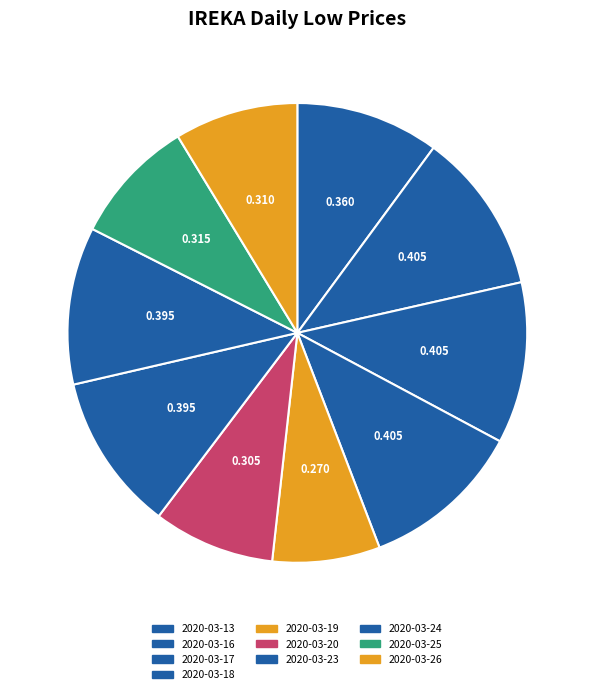

To the nearest percent, what is the difference between the largest and smallest slice percentages?

4%